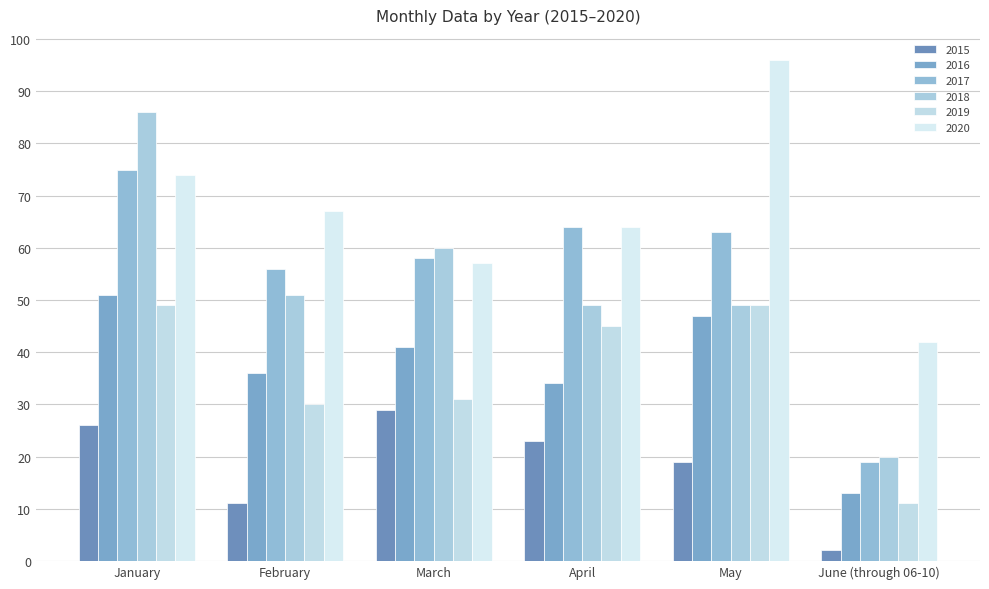

Rank the categories by 2019 value from highest to lowest.

January, May, April, March, February, June (through 06-10)